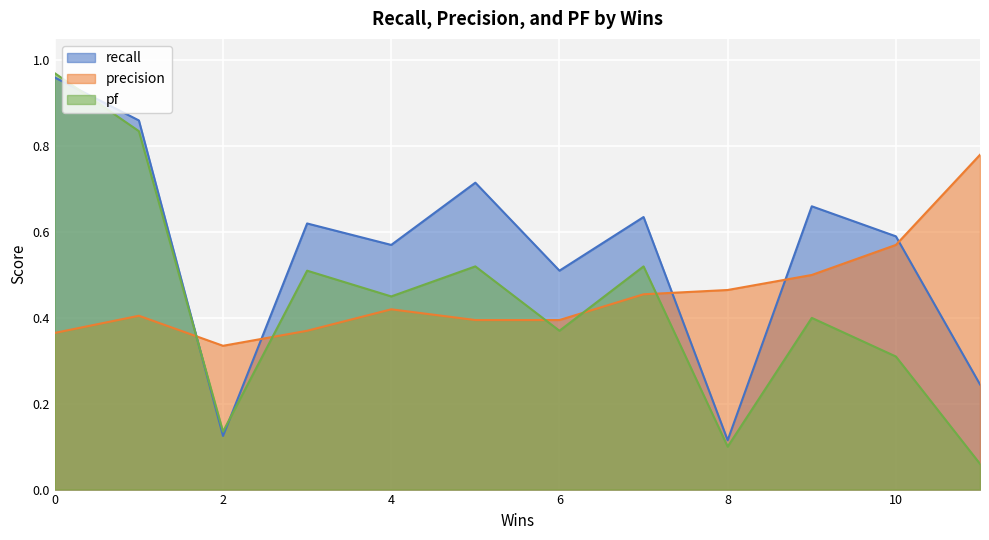

Between 8 and 3, which is larger?

3